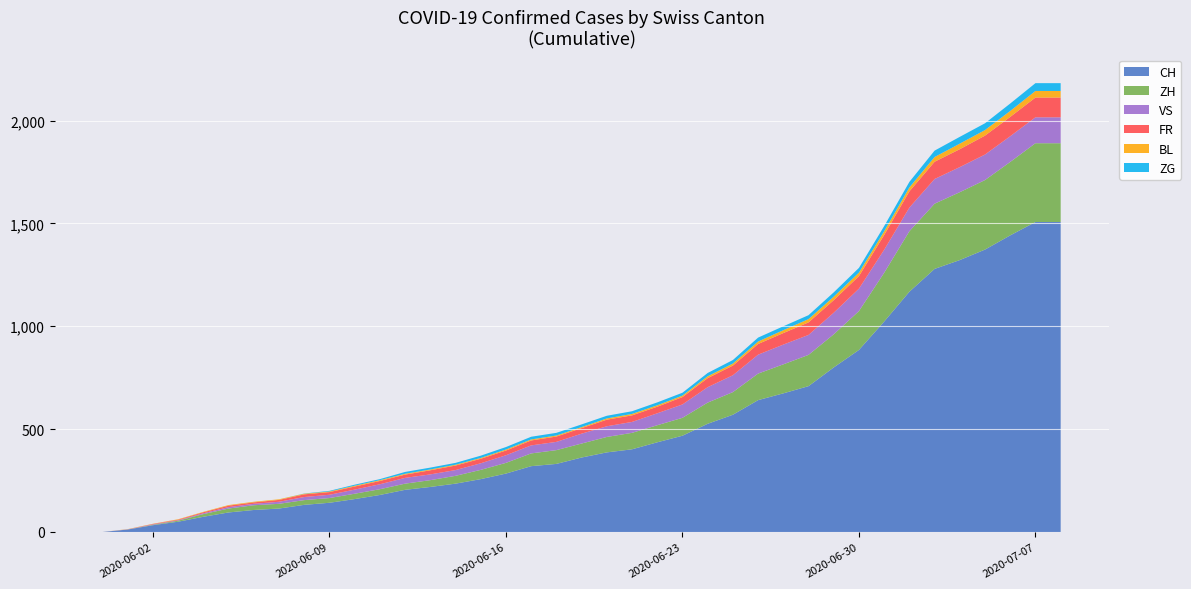

Reading left to right, transcribe all the data shown in this chart.

CH: 2020-05-31=0	2020-06-01=12	2020-06-02=33	2020-06-03=50	2020-06-04=74	2020-06-05=95	2020-06-06=107	2020-06-07=114	2020-06-08=132	2020-06-09=142	2020-06-10=160	2020-06-11=180	2020-06-12=205	2020-06-13=219	2020-06-14=235	2020-06-15=257	2020-06-16=284	2020-06-17=320	2020-06-18=331	2020-06-19=362	2020-06-20=387	2020-06-21=402	2020-06-22=436	2020-06-23=468	2020-06-24=526	2020-06-25=570	2020-06-26=641	2020-06-27=674	2020-06-28=709	2020-06-29=800	2020-06-30=885	2020-07-01=1023	2020-07-02=1168	2020-07-03=1279	2020-07-04=1322	2020-07-05=1373	2020-07-06=1442	2020-07-07=1507	2020-07-08=1507
ZH: 2020-05-31=0	2020-06-01=0	2020-06-02=2	2020-06-03=5	2020-06-04=13	2020-06-05=19	2020-06-06=23	2020-06-07=23	2020-06-08=23	2020-06-09=23	2020-06-10=26	2020-06-11=28	2020-06-12=30	2020-06-13=33	2020-06-14=38	2020-06-15=45	2020-06-16=52	2020-06-17=62	2020-06-18=67	2020-06-19=68	2020-06-20=75	2020-06-21=80	2020-06-22=83	2020-06-23=87	2020-06-24=103	2020-06-25=110	2020-06-26=129	2020-06-27=141	2020-06-28=152	2020-06-29=161	2020-06-30=189	2020-07-01=237	2020-07-02=294	2020-07-03=317	2020-07-04=330	2020-07-05=338	2020-07-06=357	2020-07-07=383	2020-07-08=383
FR: 2020-05-31=0	2020-06-01=0	2020-06-02=2	2020-06-03=3	2020-06-04=5	2020-06-05=7	2020-06-06=7	2020-06-07=9	2020-06-08=13	2020-06-09=13	2020-06-10=15	2020-06-11=16	2020-06-12=16	2020-06-13=20	2020-06-14=22	2020-06-15=22	2020-06-16=23	2020-06-17=24	2020-06-18=26	2020-06-19=27	2020-06-20=32	2020-06-21=32	2020-06-22=32	2020-06-23=36	2020-06-24=44	2020-06-25=47	2020-06-26=52	2020-06-27=56	2020-06-28=61	2020-06-29=61	2020-06-30=61	2020-07-01=72	2020-07-02=79	2020-07-03=84	2020-07-04=87	2020-07-05=92	2020-07-06=94	2020-07-07=96	2020-07-08=96
VS: 2020-05-31=0	2020-06-01=1	2020-06-02=2	2020-06-03=2	2020-06-04=4	2020-06-05=7	2020-06-06=7	2020-06-07=10	2020-06-08=15	2020-06-09=16	2020-06-10=20	2020-06-11=24	2020-06-12=28	2020-06-13=28	2020-06-14=28	2020-06-15=32	2020-06-16=37	2020-06-17=39	2020-06-18=40	2020-06-19=48	2020-06-20=52	2020-06-21=53	2020-06-22=58	2020-06-23=65	2020-06-24=75	2020-06-25=82	2020-06-26=92	2020-06-27=96	2020-06-28=97	2020-06-29=105	2020-06-30=109	2020-07-01=112	2020-07-02=115	2020-07-03=120	2020-07-04=122	2020-07-05=124	2020-07-06=125	2020-07-07=126	2020-07-08=126
BL: 2020-05-31=0	2020-06-01=1	2020-06-02=1	2020-06-03=2	2020-06-04=2	2020-06-05=3	2020-06-06=3	2020-06-07=3	2020-06-08=3	2020-06-09=3	2020-06-10=4	2020-06-11=4	2020-06-12=4	2020-06-13=4	2020-06-14=4	2020-06-15=4	2020-06-16=5	2020-06-17=5	2020-06-18=5	2020-06-19=5	2020-06-20=6	2020-06-21=7	2020-06-22=7	2020-06-23=7	2020-06-24=9	2020-06-25=10	2020-06-26=12	2020-06-27=14	2020-06-28=16	2020-06-29=17	2020-06-30=17	2020-07-01=18	2020-07-02=19	2020-07-03=23	2020-07-04=27	2020-07-05=27	2020-07-06=29	2020-07-07=32	2020-07-08=32
ZG: 2020-05-31=0	2020-06-01=0	2020-06-02=0	2020-06-03=0	2020-06-04=0	2020-06-05=0	2020-06-06=0	2020-06-07=0	2020-06-08=1	2020-06-09=3	2020-06-10=5	2020-06-11=5	2020-06-12=9	2020-06-13=9	2020-06-14=9	2020-06-15=11	2020-06-16=12	2020-06-17=13	2020-06-18=13	2020-06-19=13	2020-06-20=13	2020-06-21=13	2020-06-22=14	2020-06-23=14	2020-06-24=16	2020-06-25=17	2020-06-26=19	2020-06-27=19	2020-06-28=19	2020-06-29=21	2020-06-30=23	2020-07-01=25	2020-07-02=27	2020-07-03=31	2020-07-04=33	2020-07-05=33	2020-07-06=36	2020-07-07=38	2020-07-08=38